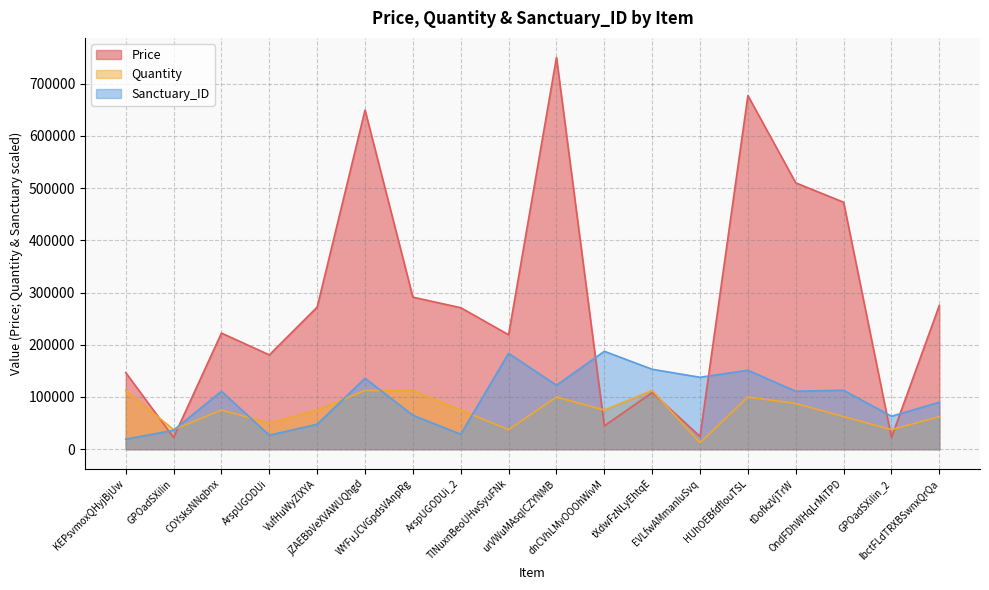

The Sanctuary_ID series shows 181829.6 at urVWuMAsqICZYNMB. True or false?

False